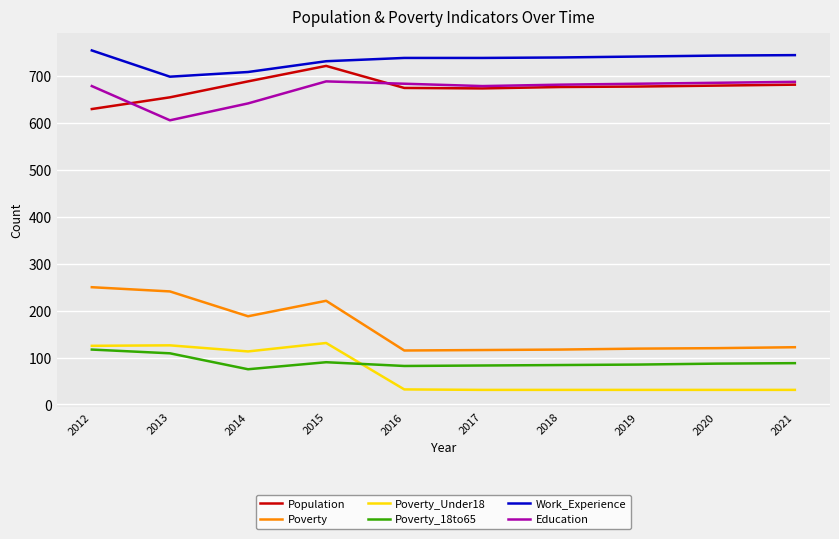

Where is Education nearest to the value 647?

2014